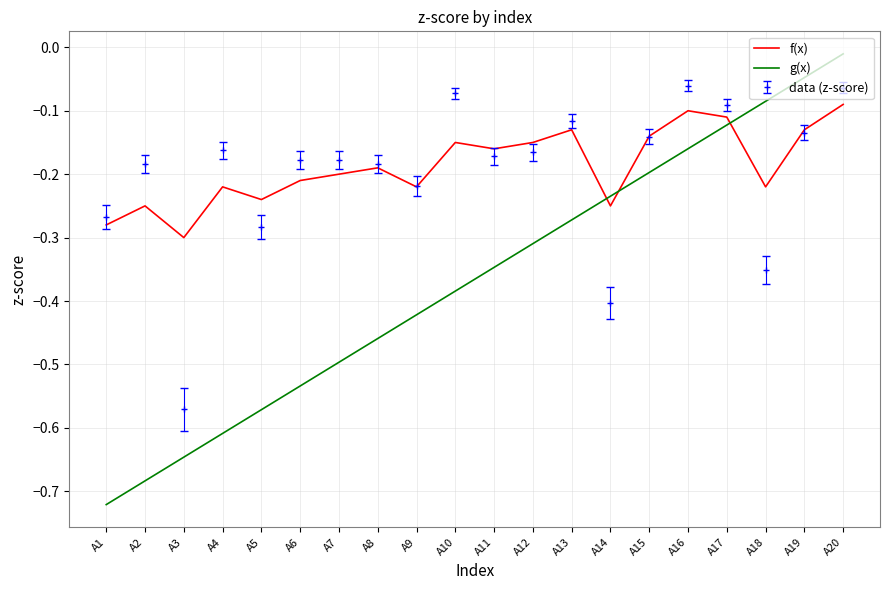

What is the difference between the maximum and minimum values in the f(x) series?

0.2